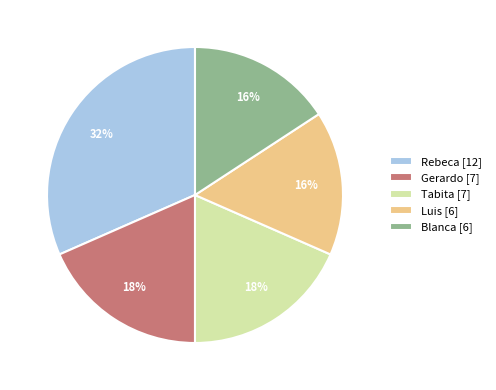

Is there any slice that represents more than half of the pie?

No